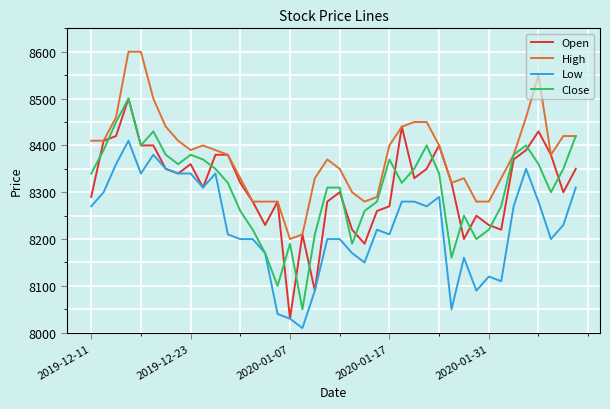

What are all the series names shown in the legend?

Open, High, Low, Close